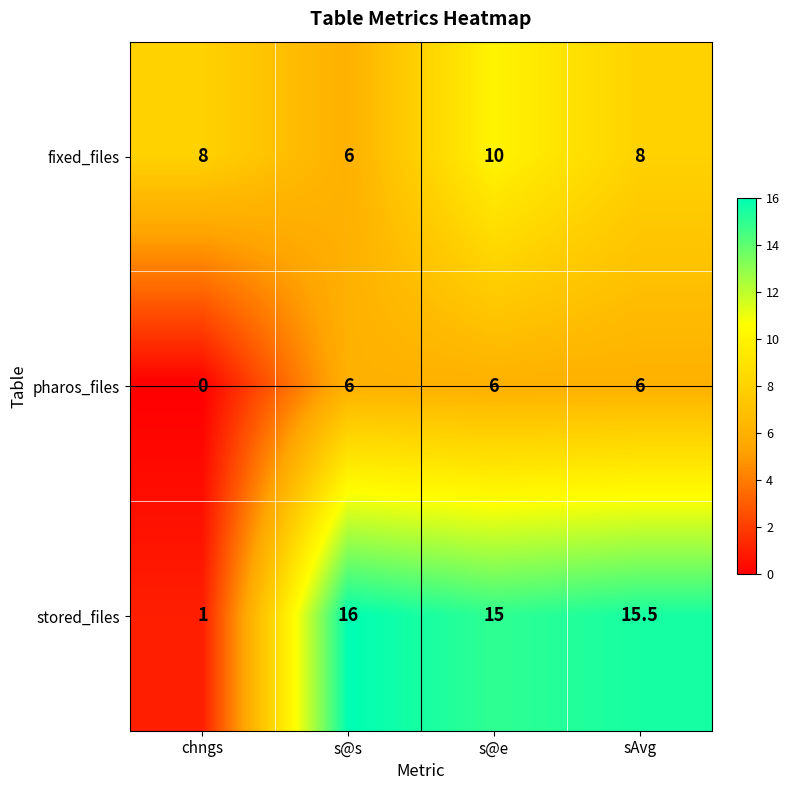

How many categories are shown in the chart?

4